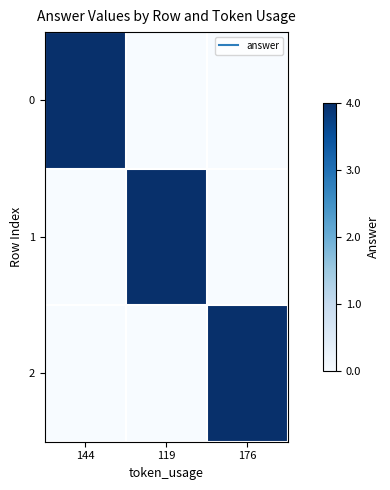

Reading left to right, transcribe all the data shown in this chart.

0: 144=4	119=0	176=0
1: 144=0	119=4	176=0
2: 144=0	119=0	176=4